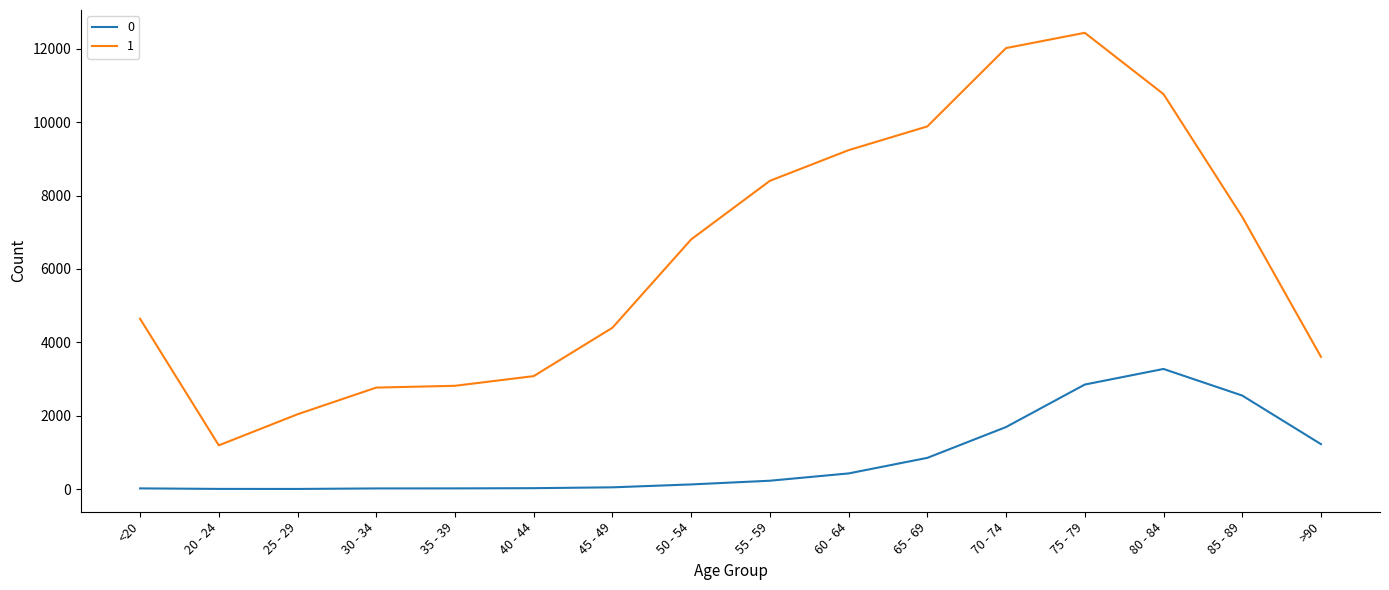

True or false: 0 and 1 intersect in this chart.

False